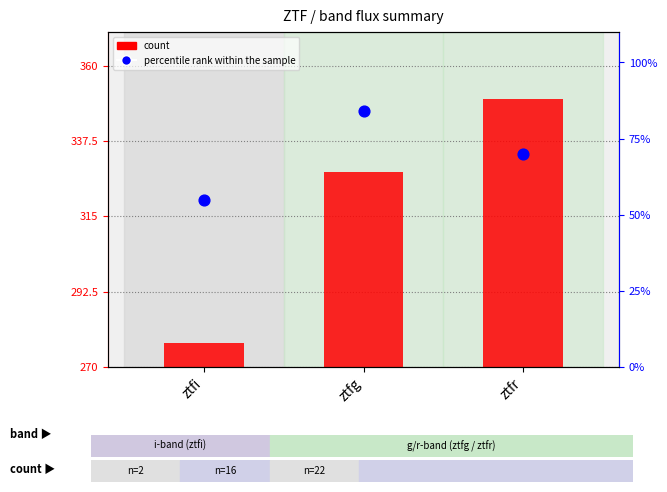

What are all the series names shown in the legend?

count, percentile rank within the sample